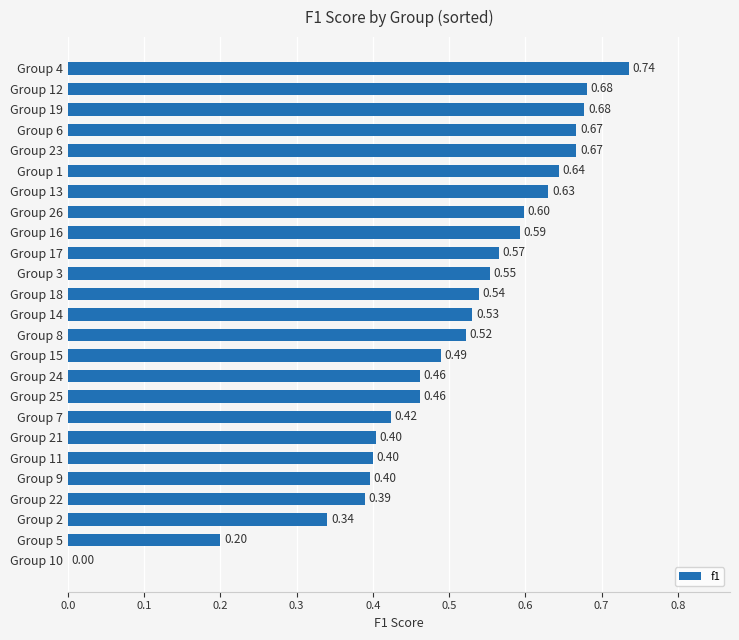

What is the change in value from Group 19 to Group 5?

-0.5